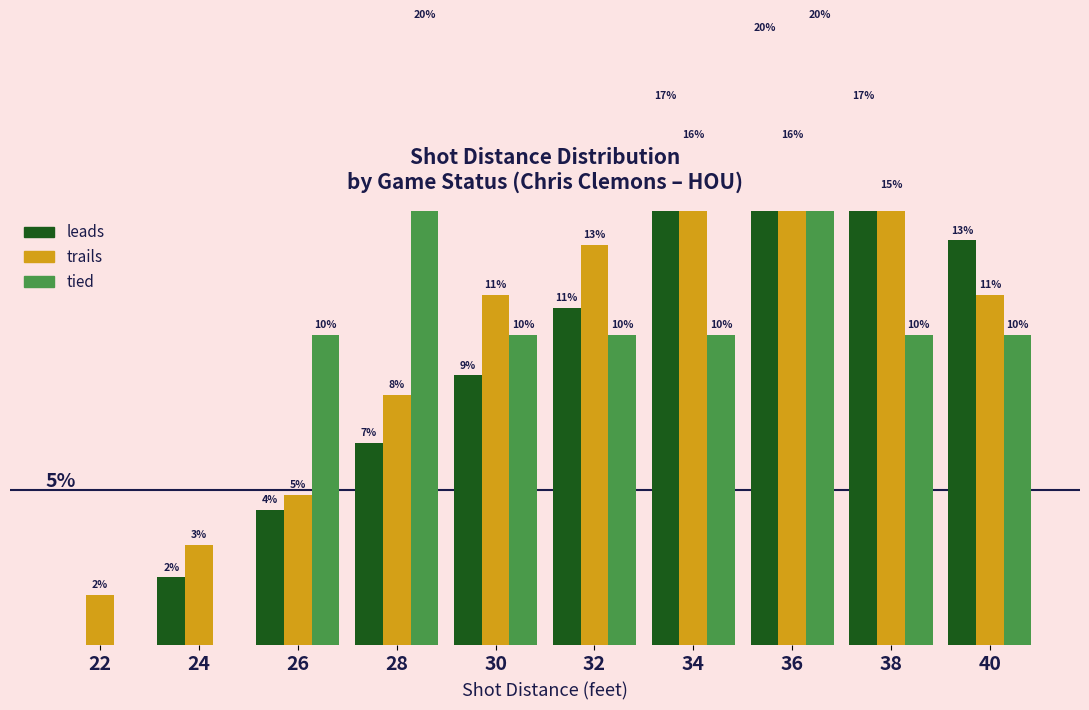

Is the value of leads at 26 greater than the value of trails at 36?

No